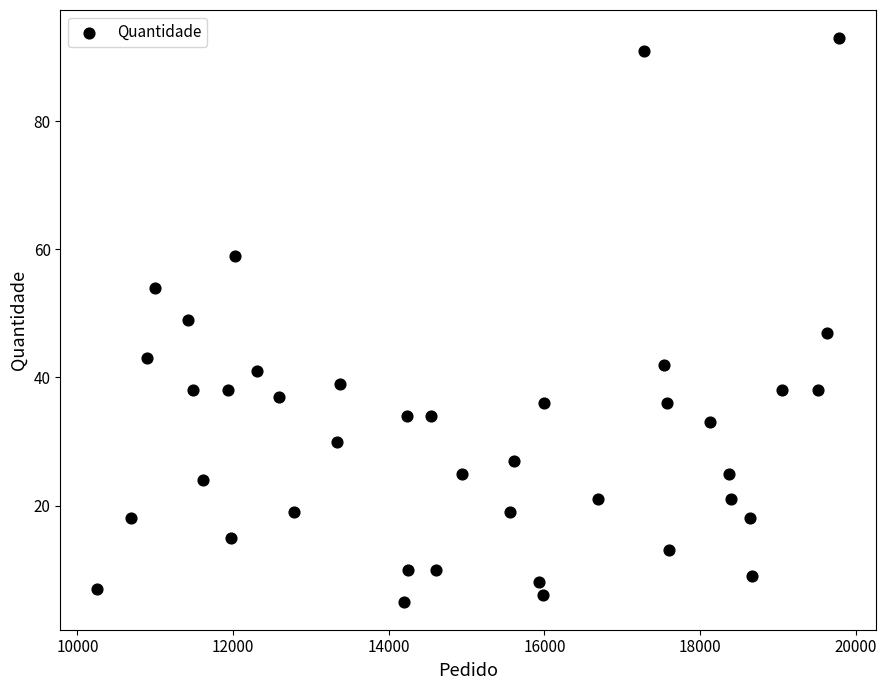

What is the range of Y values (max minus min)?

88